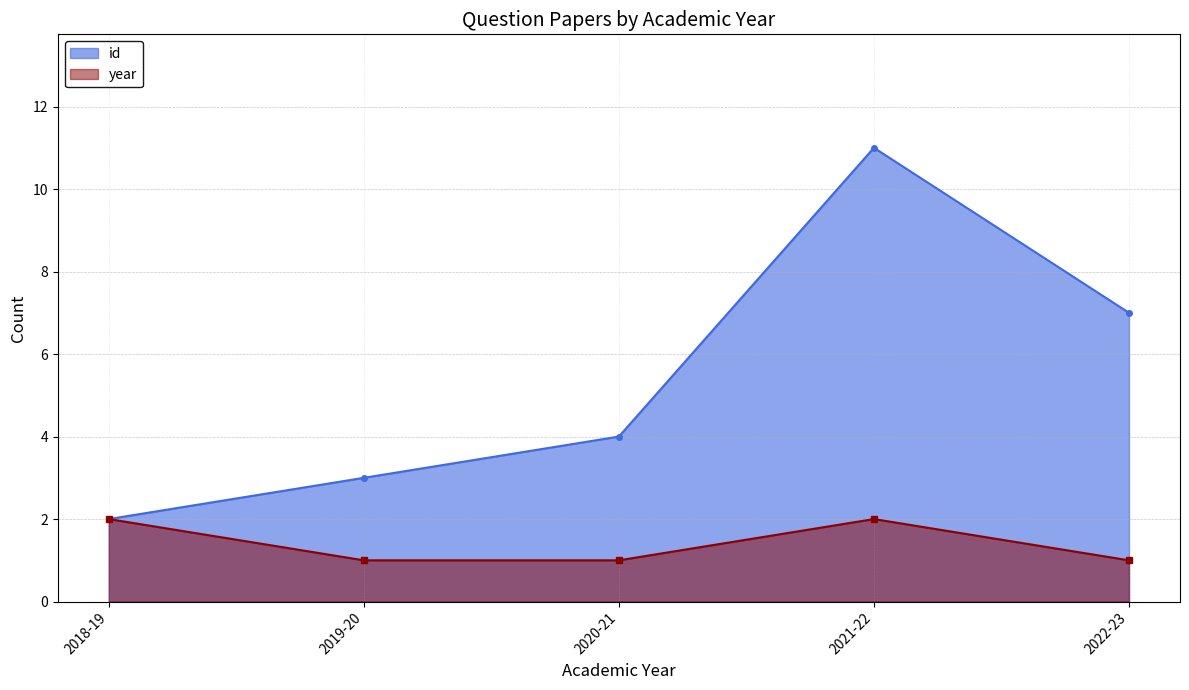

True or false: year and id intersect in this chart.

False